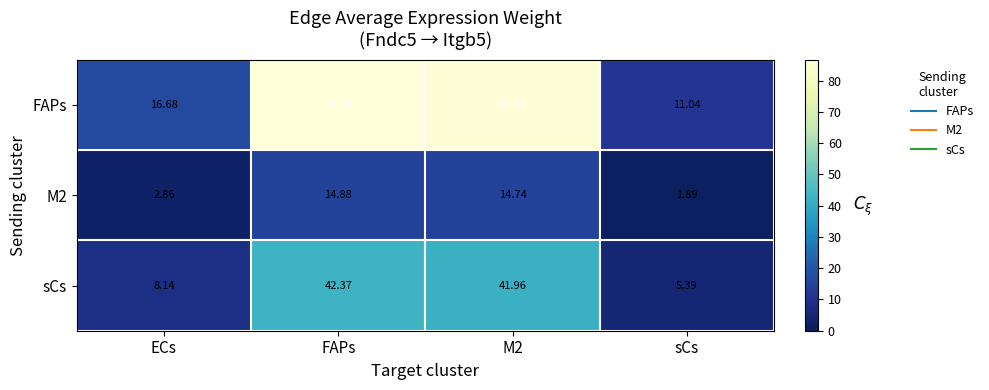

At which category does the chart reach its minimum across all series?

sCs